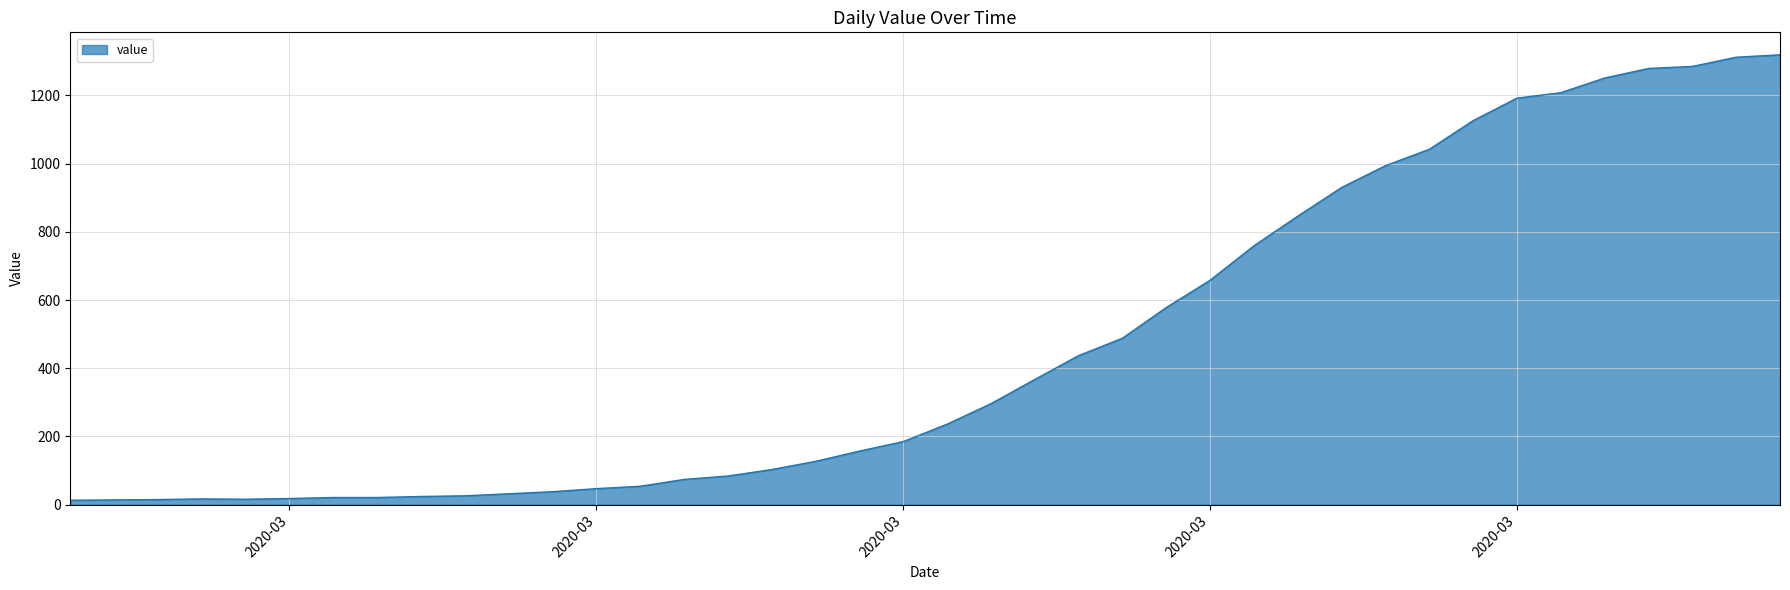

What is the maximum value shown in the chart?

1319